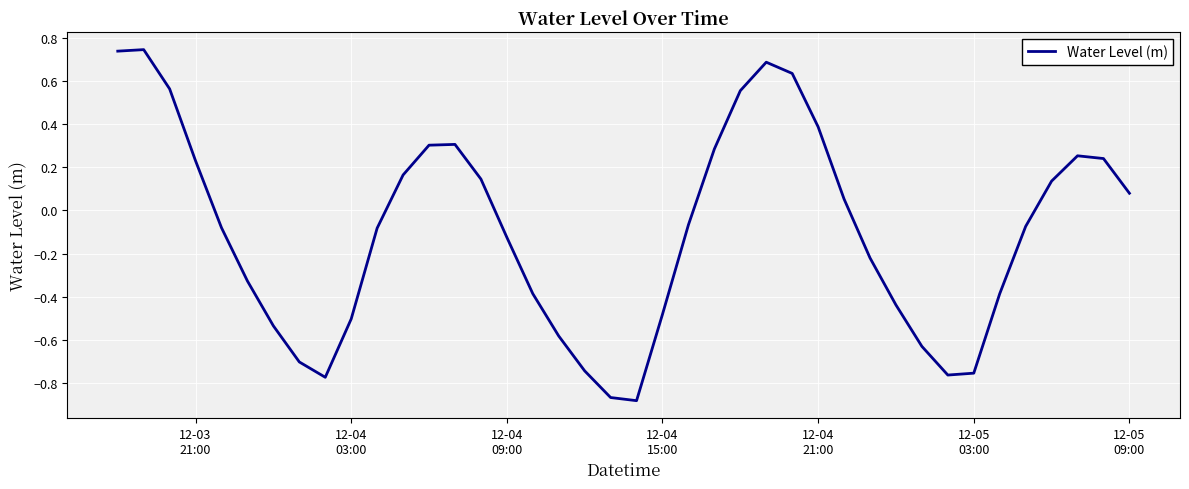

How many lines are shown in the chart?

1